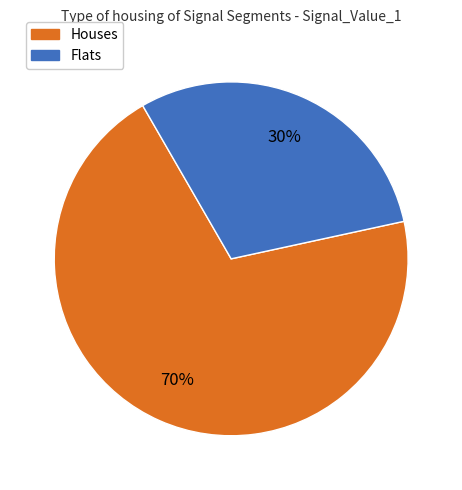

To the nearest percent, what is the difference between the largest and smallest slice percentages?

40%